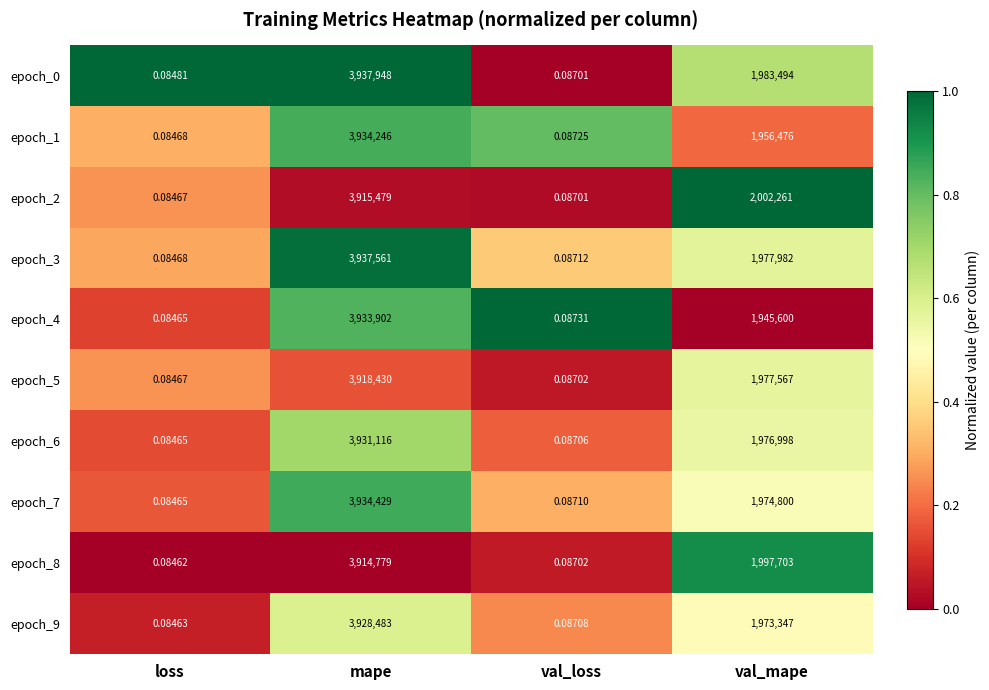

What is the greatest value displayed?

3937948.0